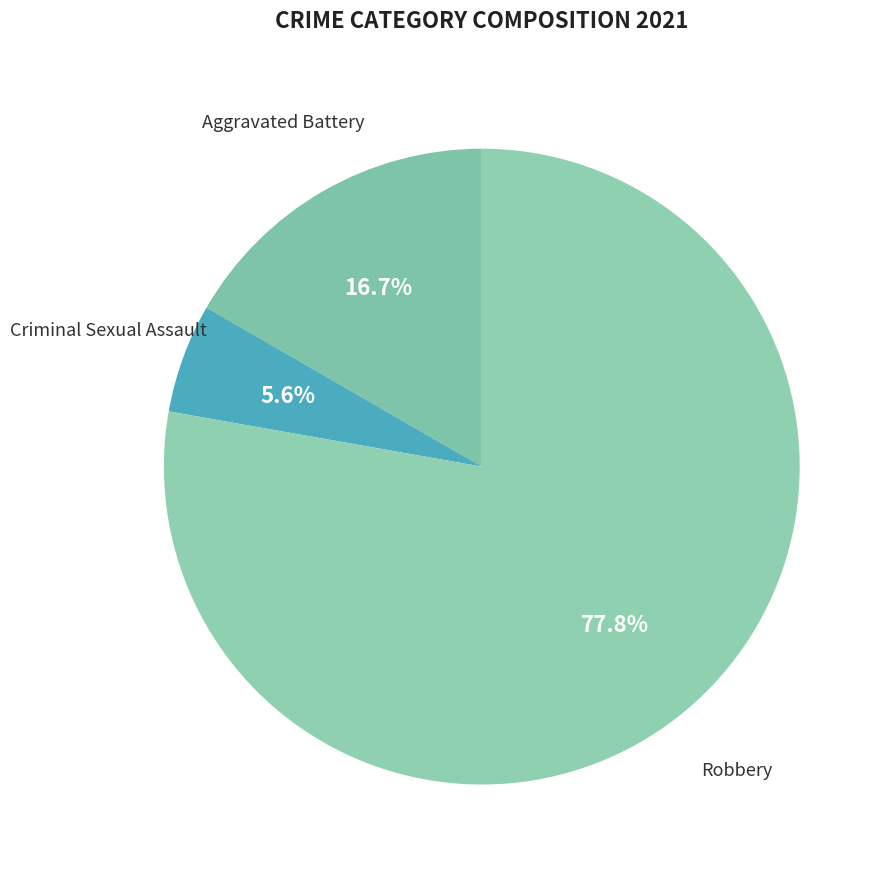

The Criminal Sexual Assault slice represents 16% of the pie. True or false?

False